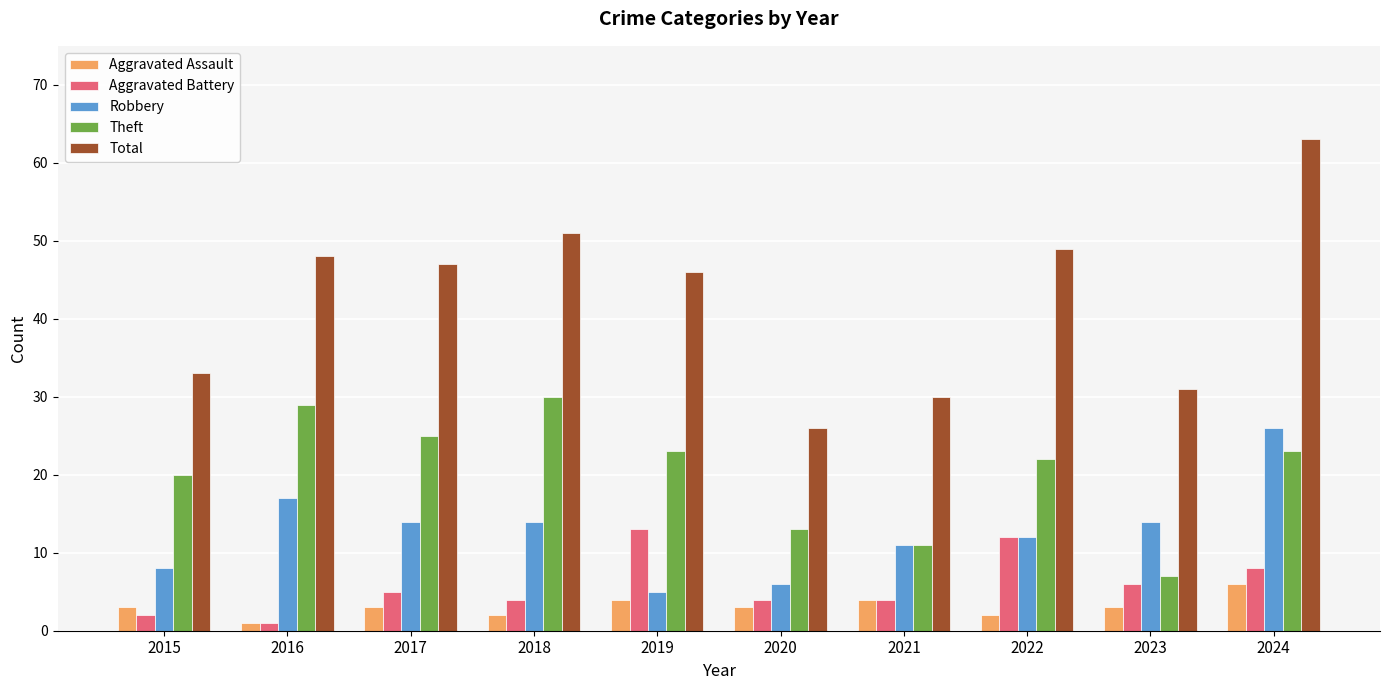

What is the greatest value displayed?

63